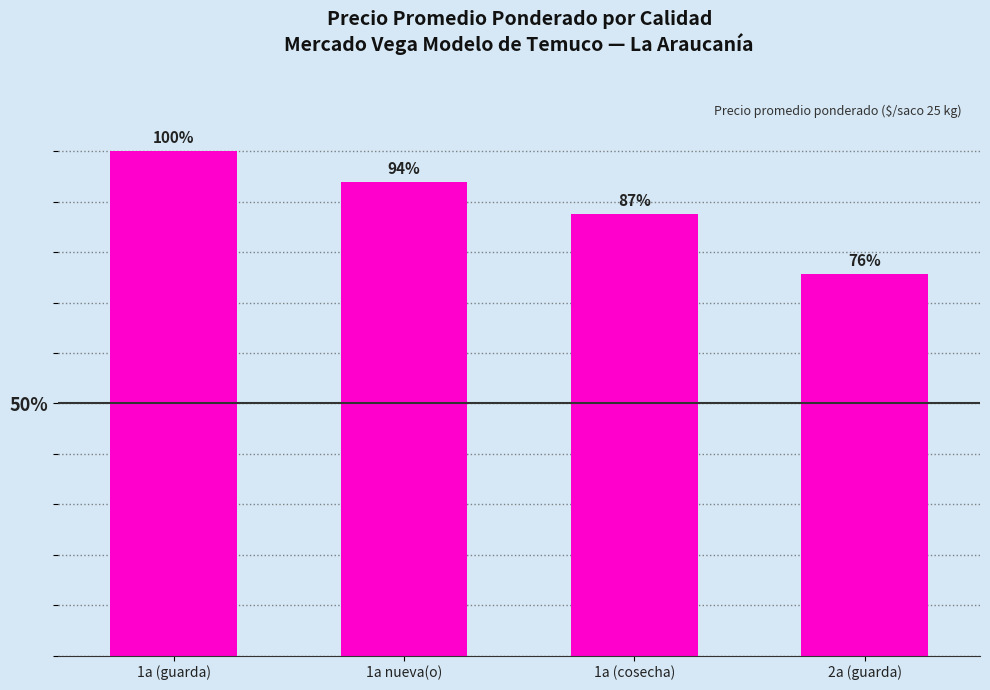

Which category has the highest value across all series?

1a (guarda)